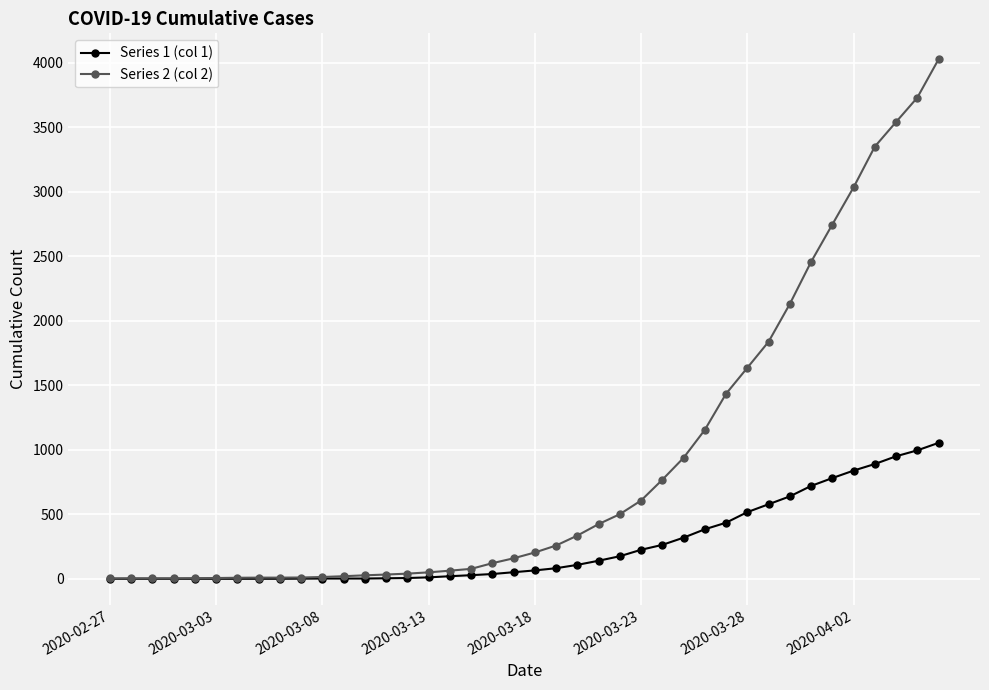

Rank the series by their average value, from lowest to highest.

Series 1 (col 1), Series 2 (col 2)